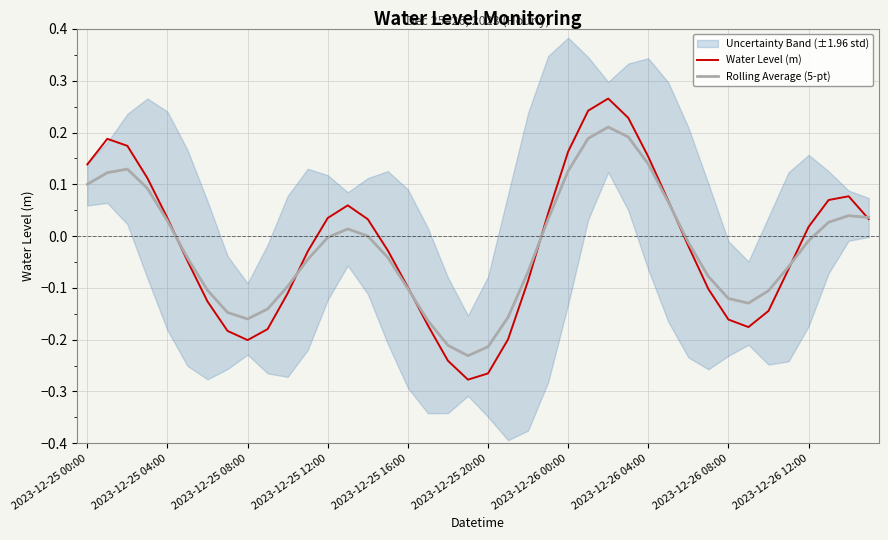

Between 37 and 38, which series saw the biggest shift?

Rolling Average (5-pt)